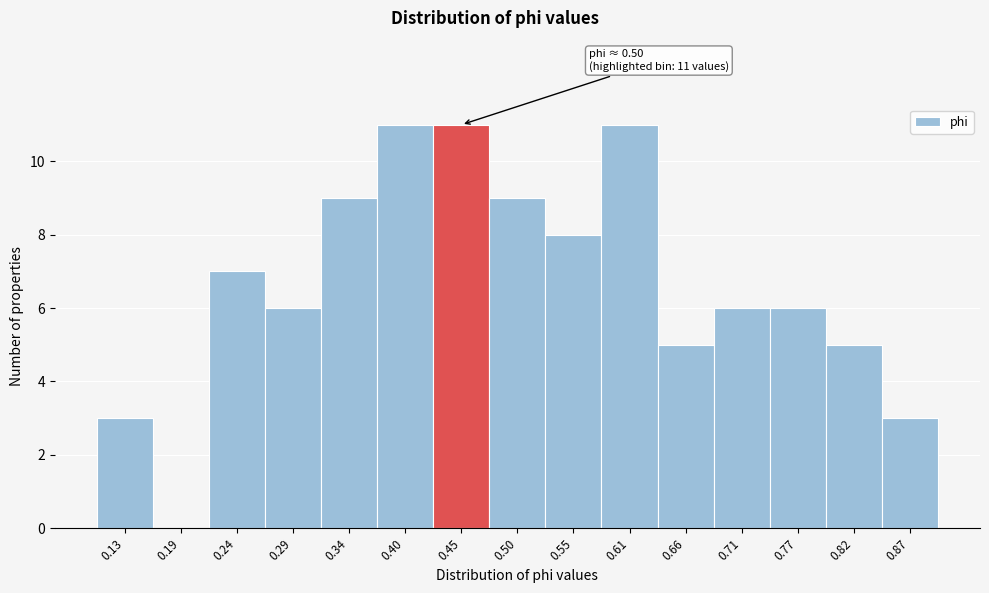

Reading left to right, what are all the values shown in this chart?

0.13=3	0.19=0	0.24=7	0.29=6	0.34=9	0.40=11	0.45=11	0.50=9	0.55=8	0.61=11	0.66=5	0.71=6	0.77=6	0.82=5	0.87=3